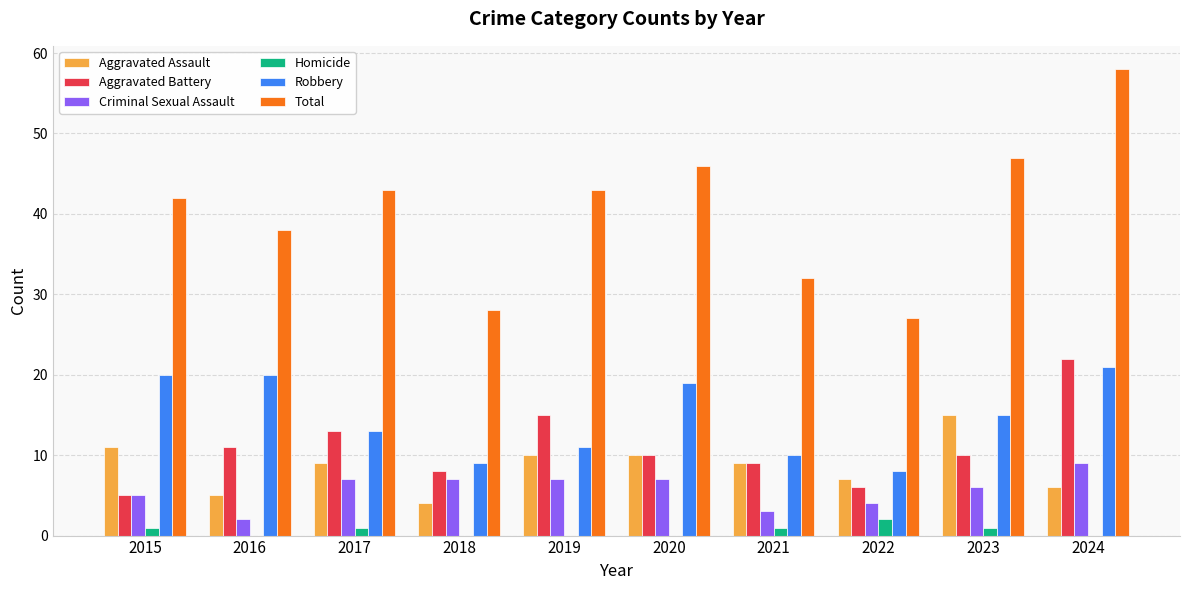

Which series changed the most between 2019 and 2024?

Total